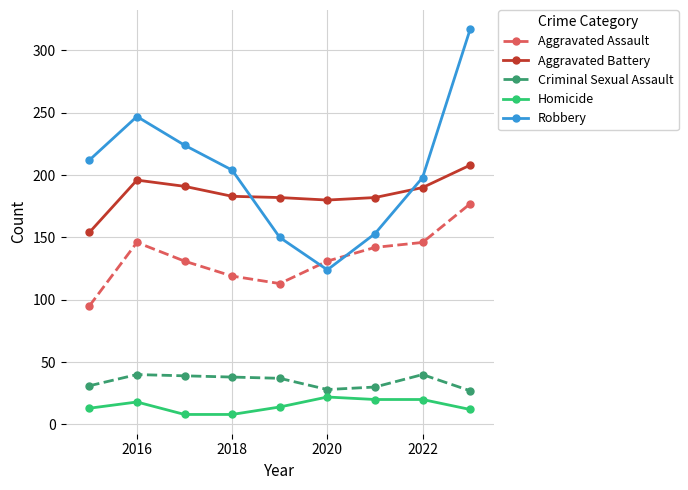

In Aggravated Battery, how many points are higher than both neighbors (excluding endpoints)?

1